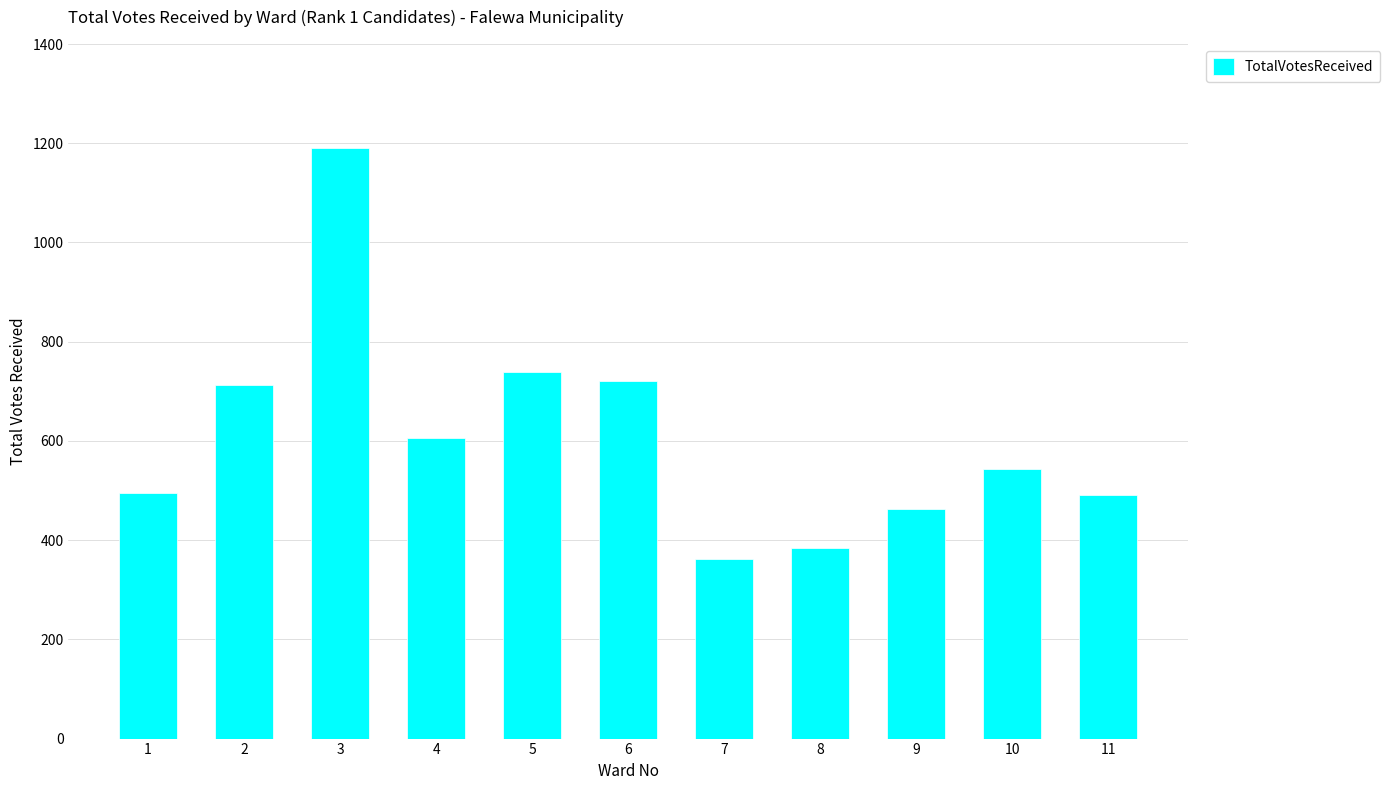

How many categories are shown in the chart?

11